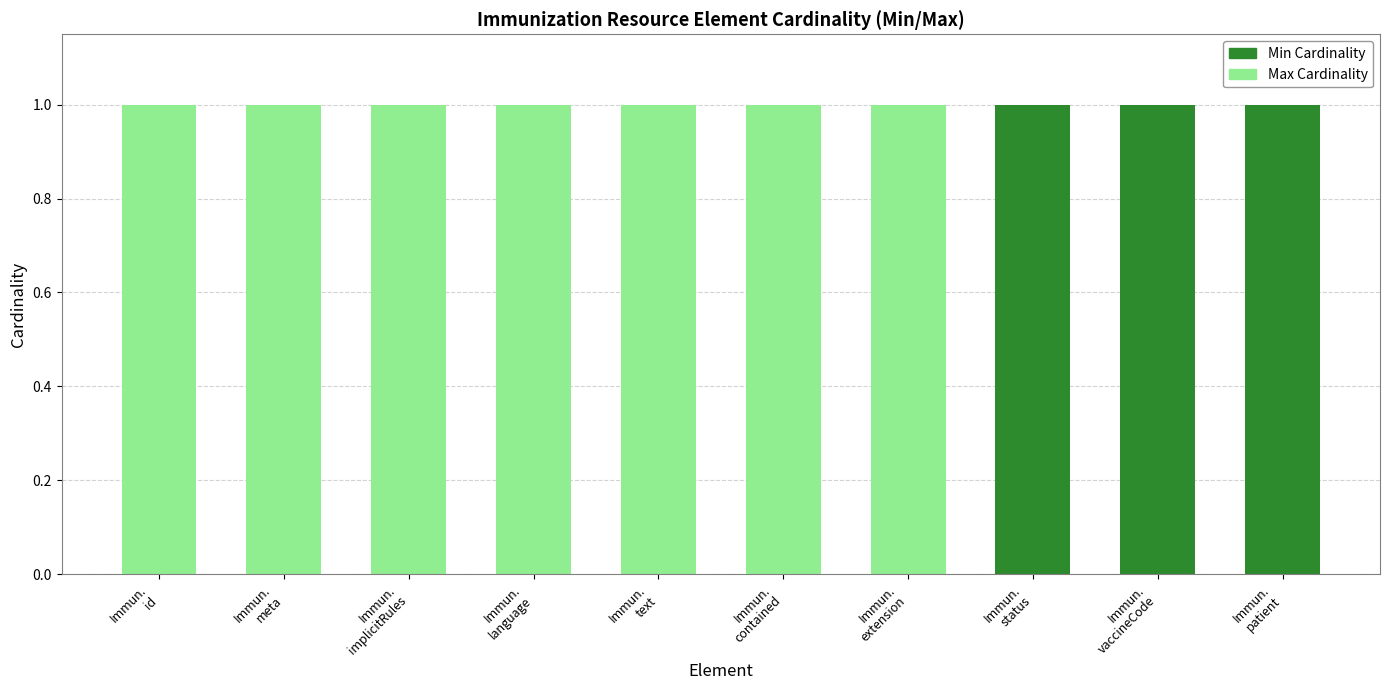

What are all the series names shown in the legend?

Min Cardinality, Max Cardinality